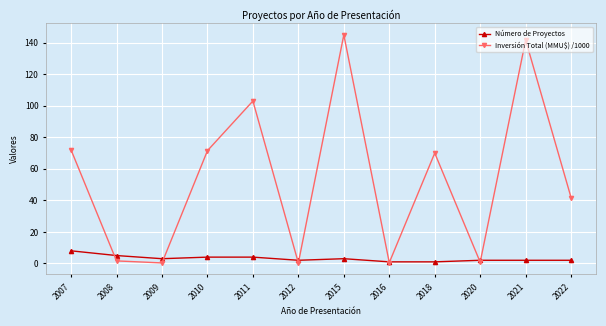

Which series has the largest total across all categories?

Inversión Total (MMU$) /1000